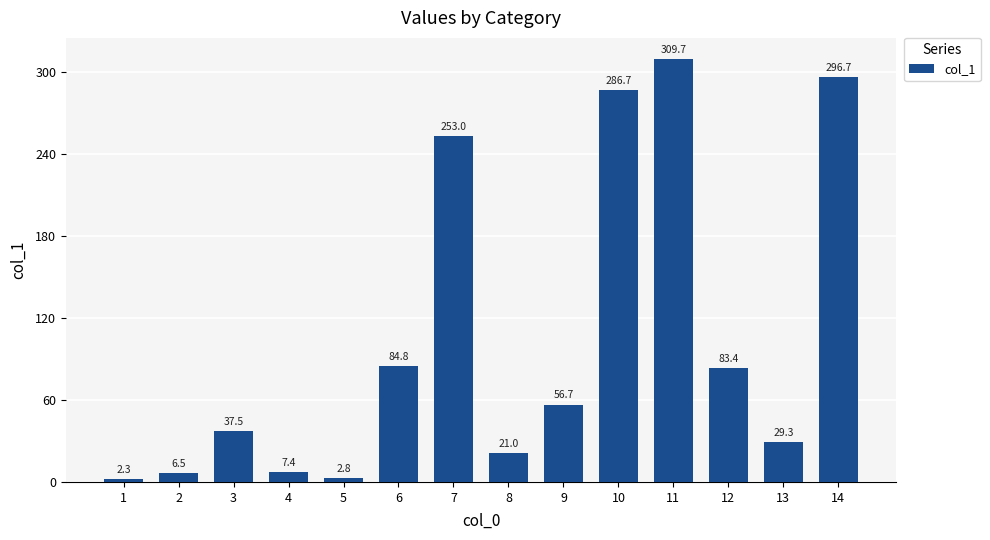

Where is the data nearest to the value 156?

6